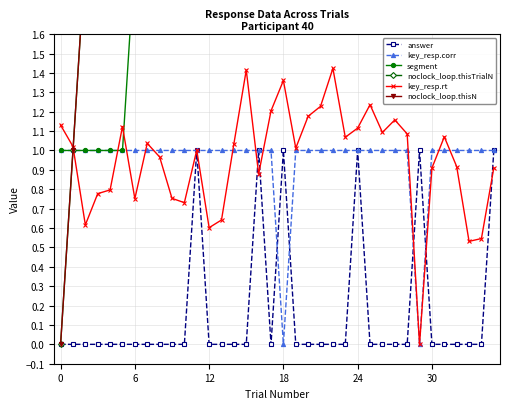

List the series in order of their peak value, highest first.

noclock_loop.thisTrialN, noclock_loop.thisN, segment, key_resp.rt, answer, key_resp.corr